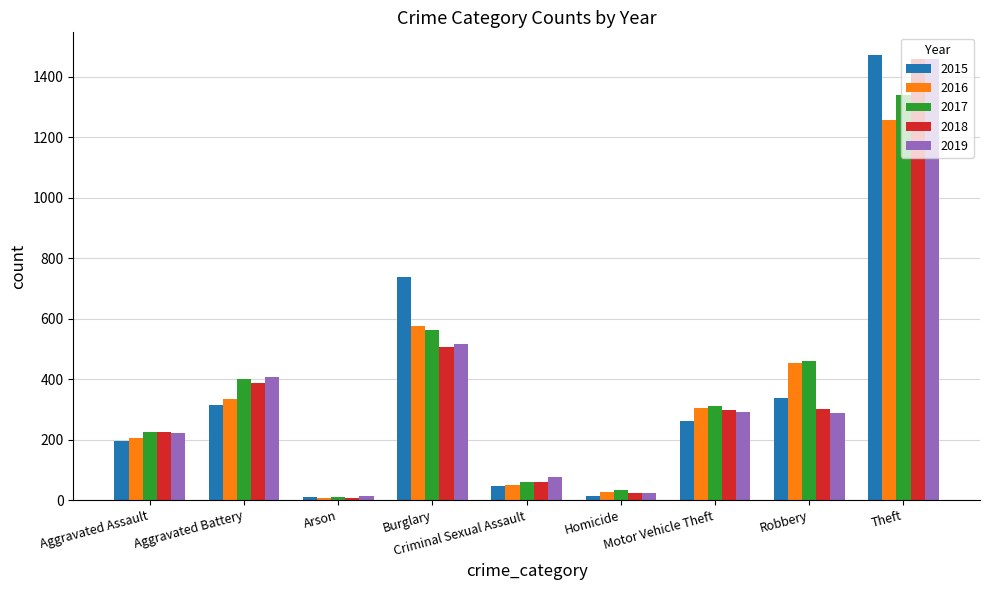

What is the difference between the second highest and minimum values in the 2017 series?

552